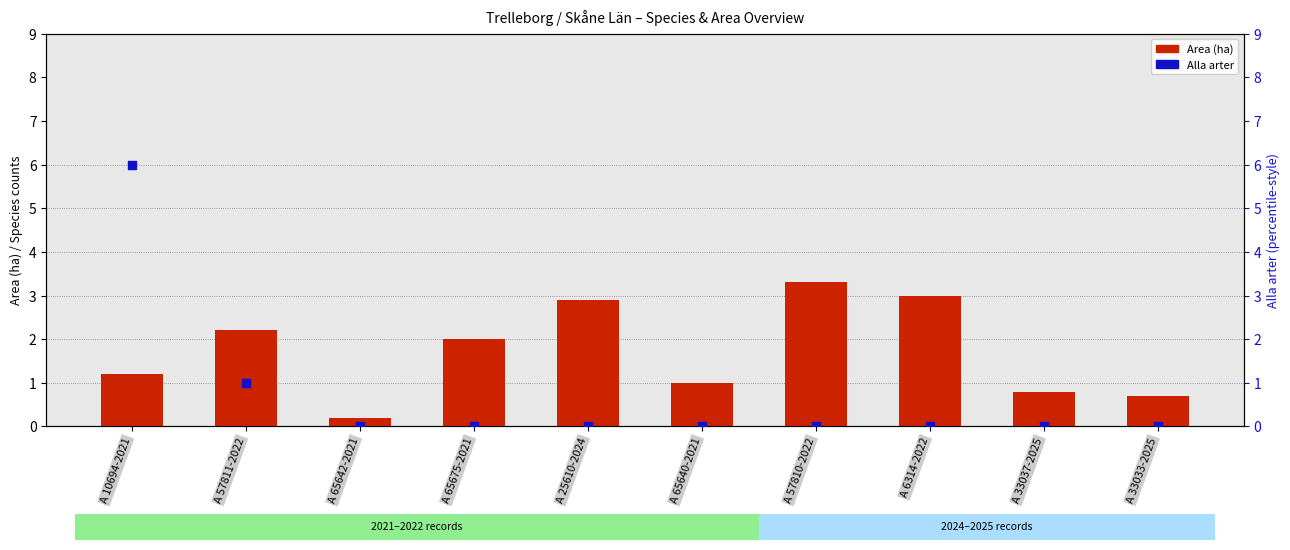

Is the value of Alla arter at A 57810-2022 greater than the value of Area (ha) at A 65642-2021?

No